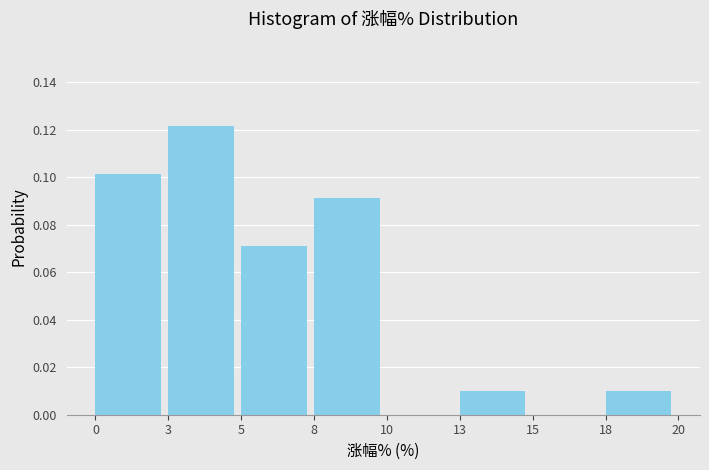

At which category does the chart reach its peak across all series?

3